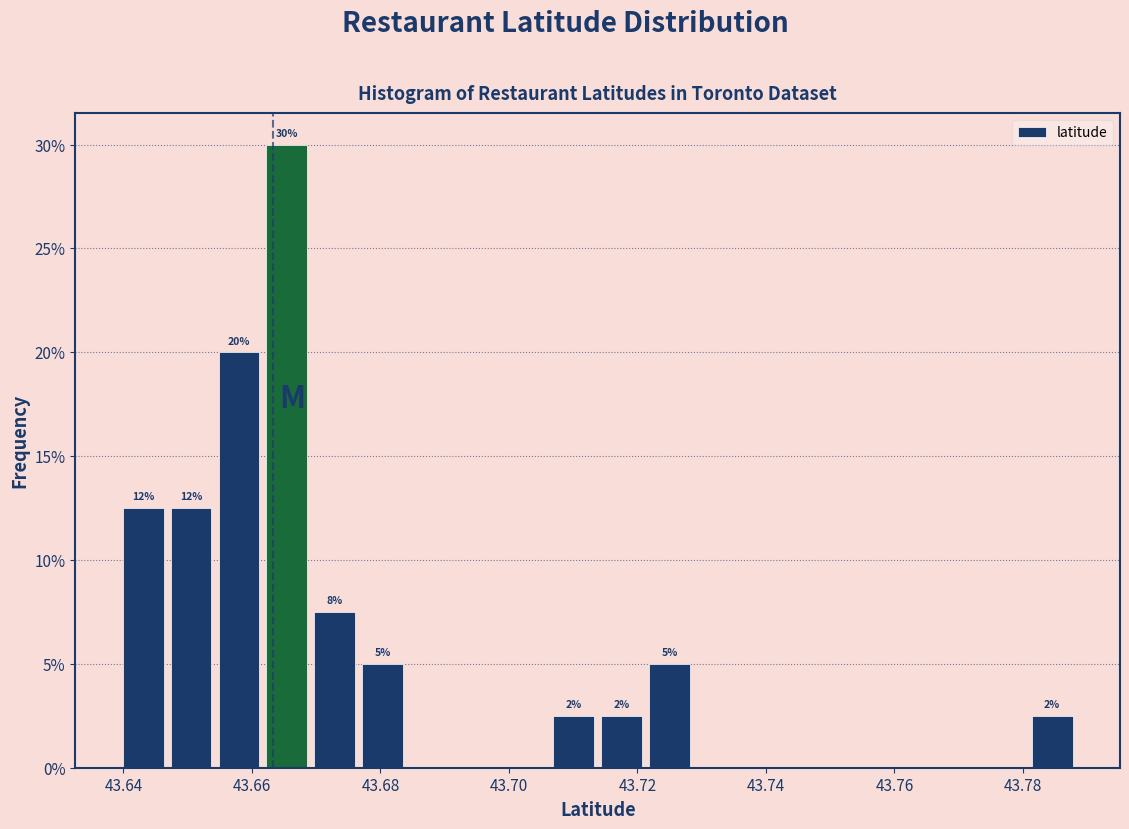

Around what value on the x-axis is the tallest bar? Give the approximate position of its centre, as read against the axis.

43.666